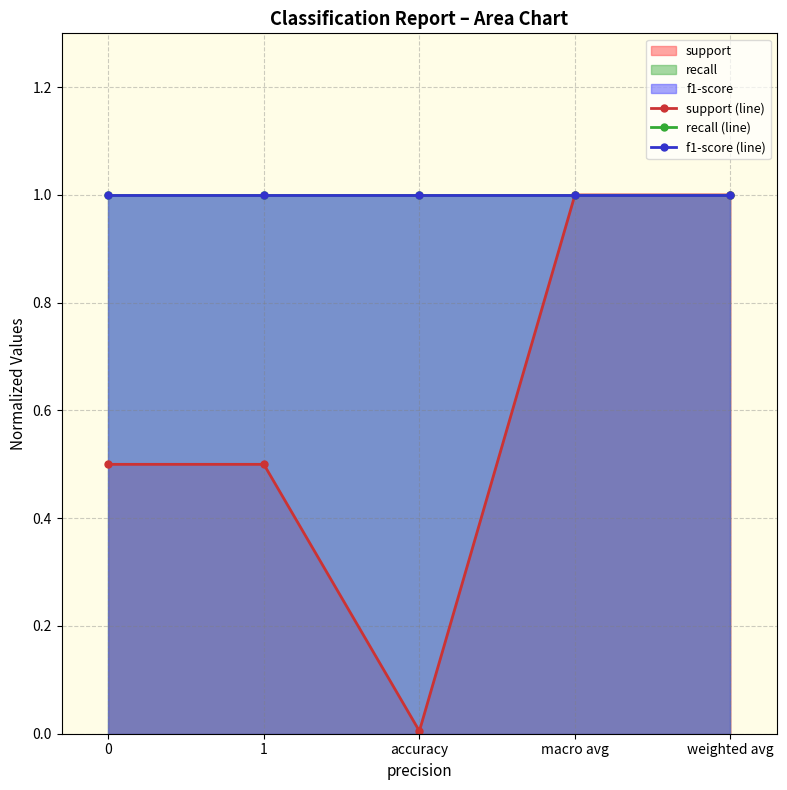

Which series changed the most between 1 and macro avg?

support (line)